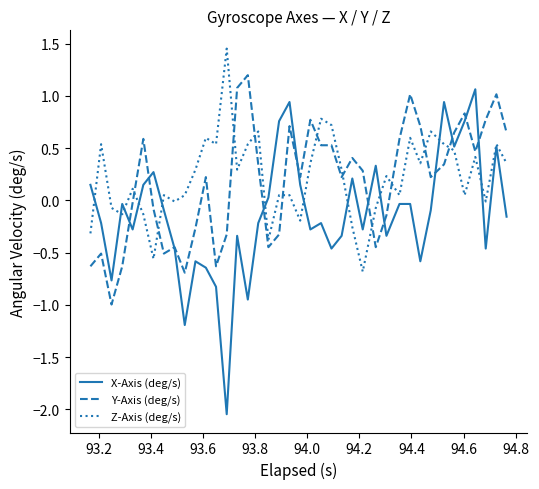

True or false: Z-Axis (deg/s) and X-Axis (deg/s) intersect in this chart.

True